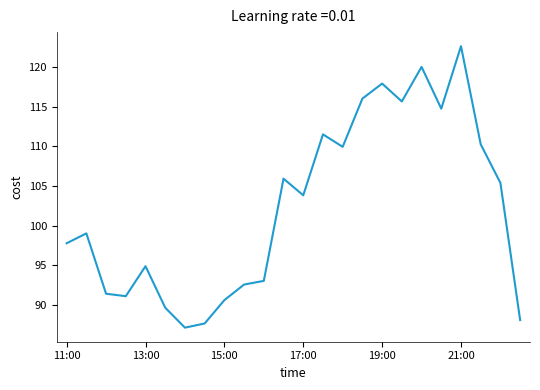

What is the difference between the maximum and minimum values?

35.5